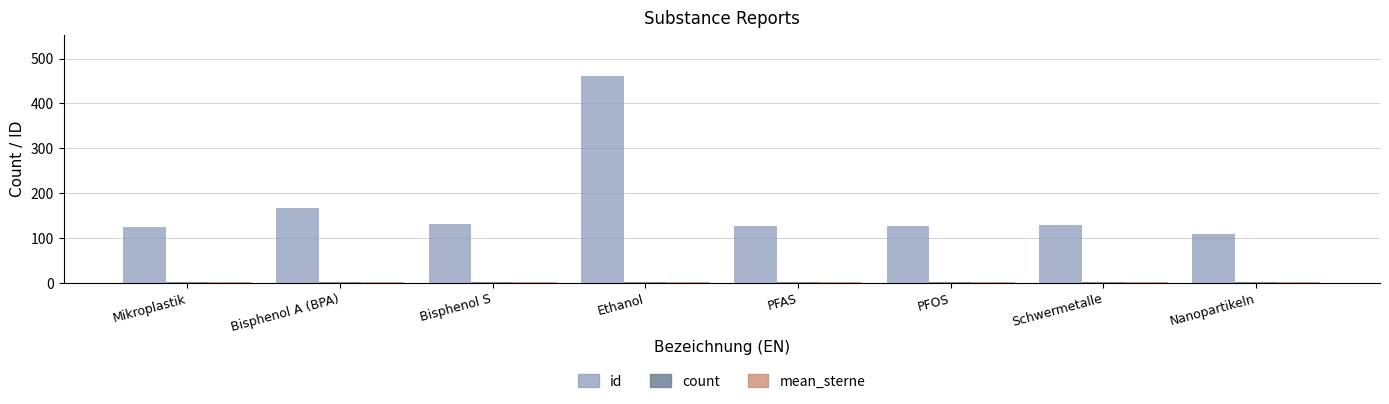

The value of id at Schwermetalle is 128. True or false?

True